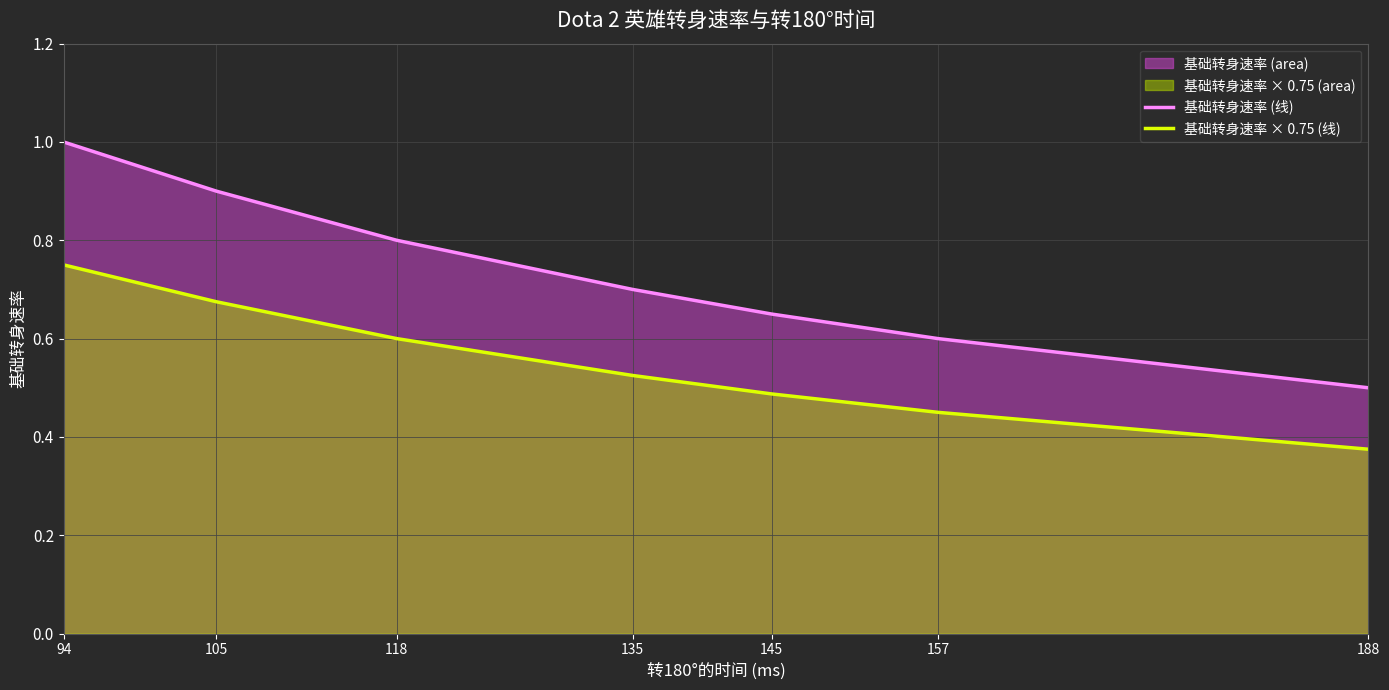

What is the average value of the 基础转身速率 (线) series?

0.7